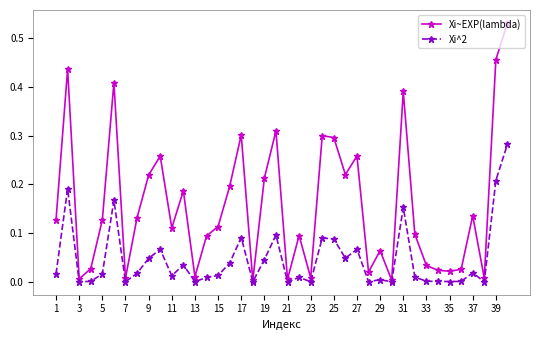

Which series has the largest total across all categories?

Xi~EXP(lambda)